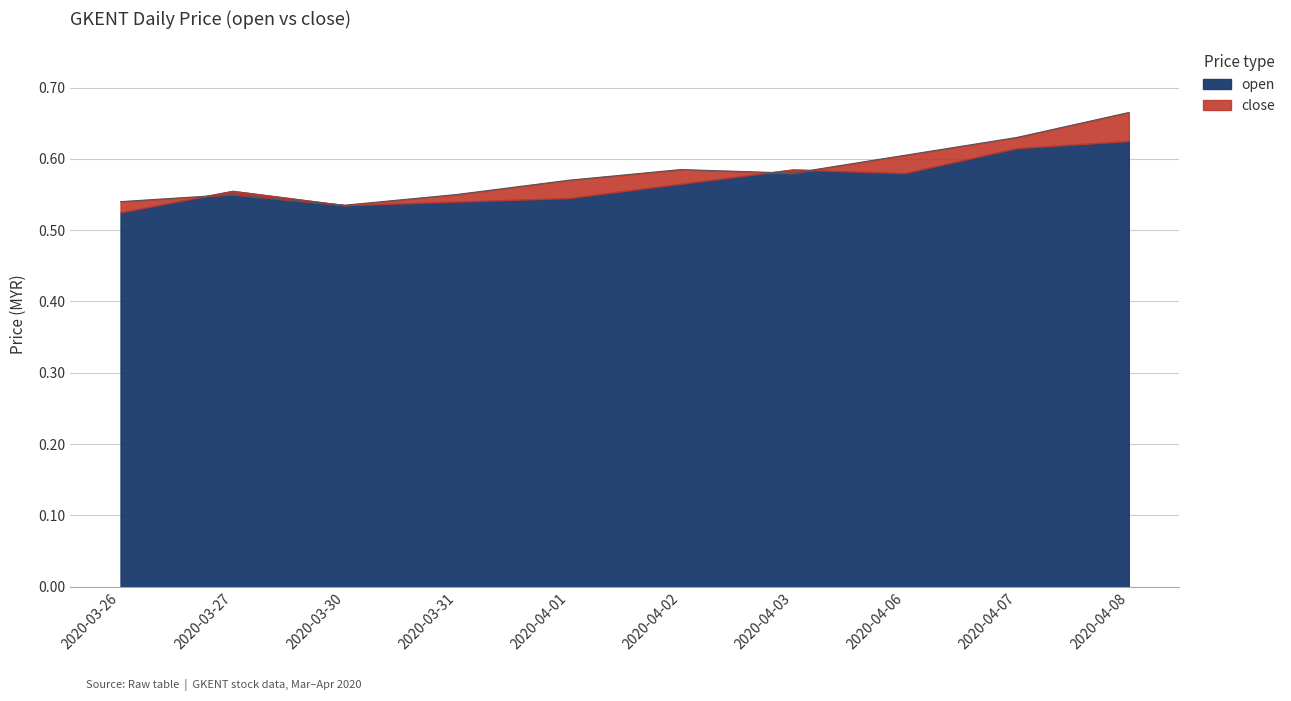

What position from the right is 2020-03-26?

10